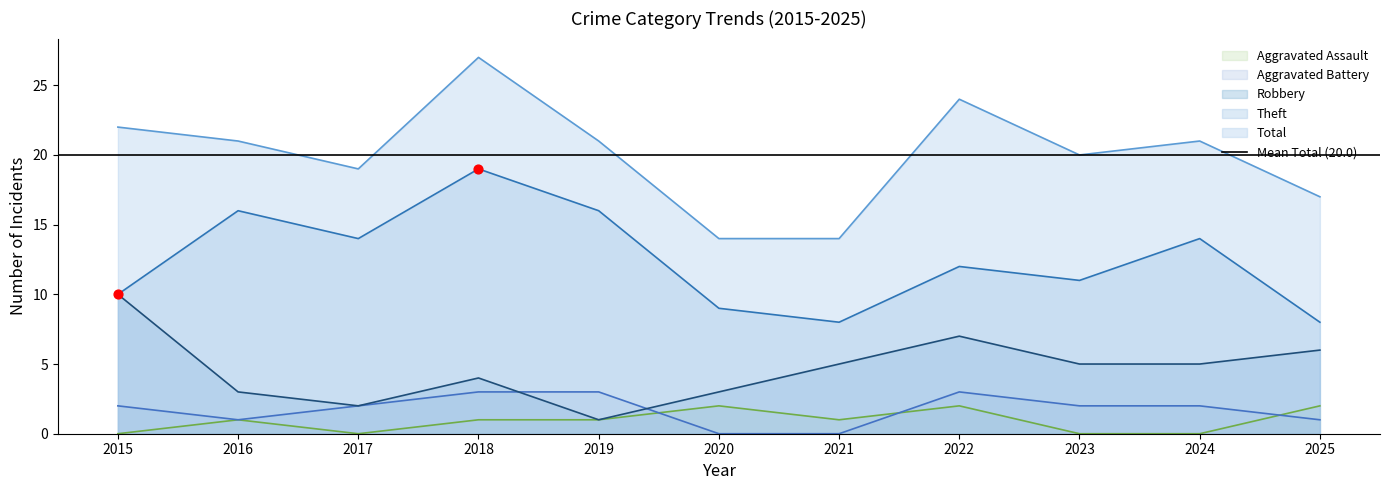

At how many categories does at least one series exceed 16?

9